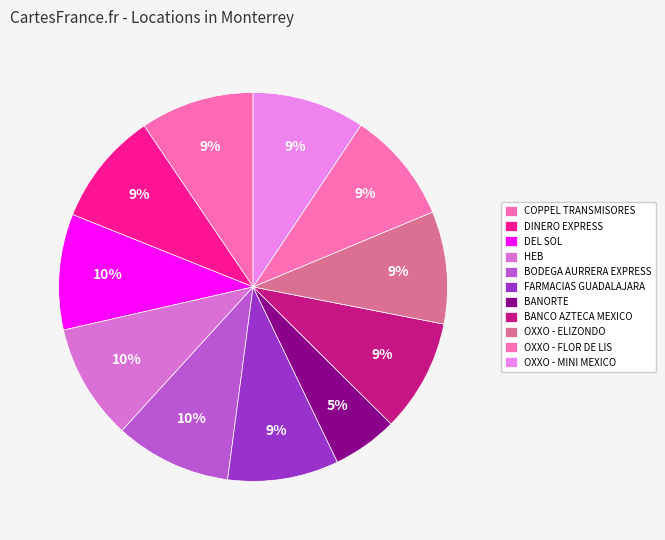

Is it true that FARMACIAS GUADALAJARA is 19% of the pie?

False